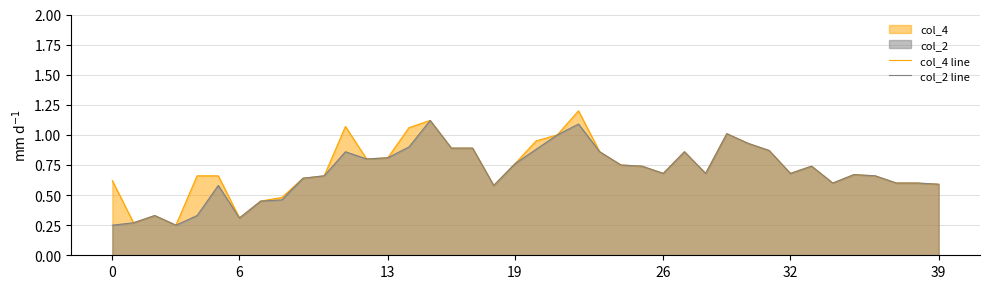

True or false: col_2 line has a value of 1.0 at 21.

True